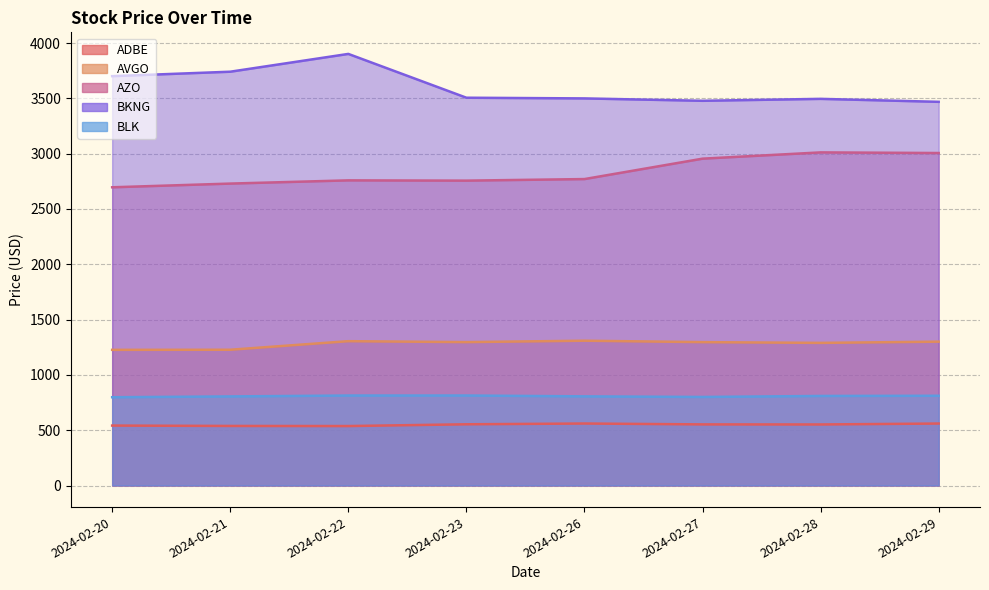

How many interior local valleys does the AVGO series have?

2